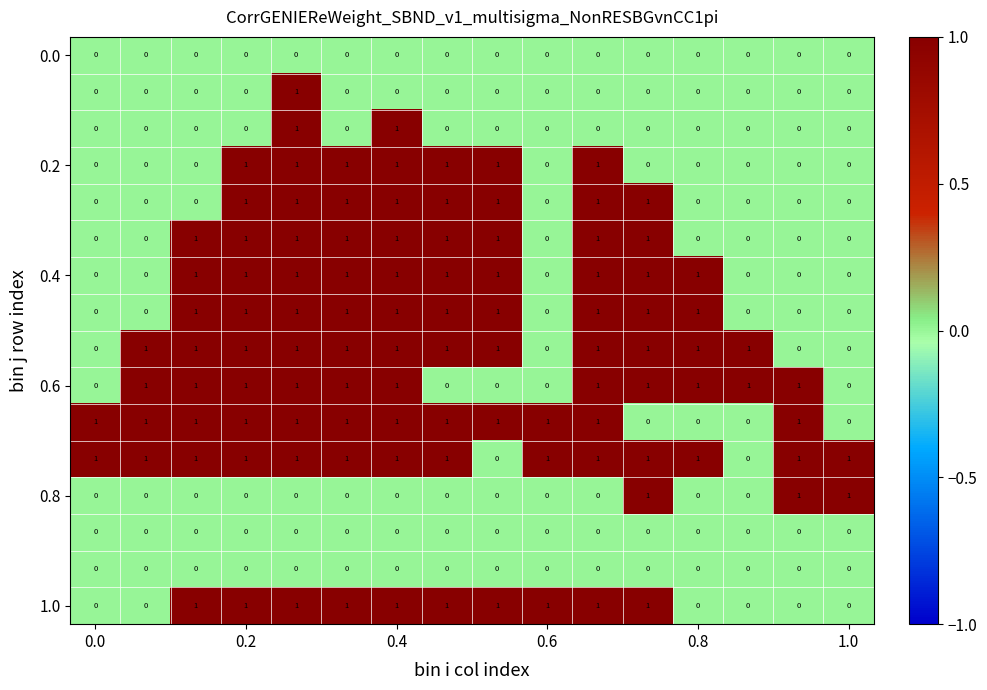

At how many categories does at least one series exceed 0?

16